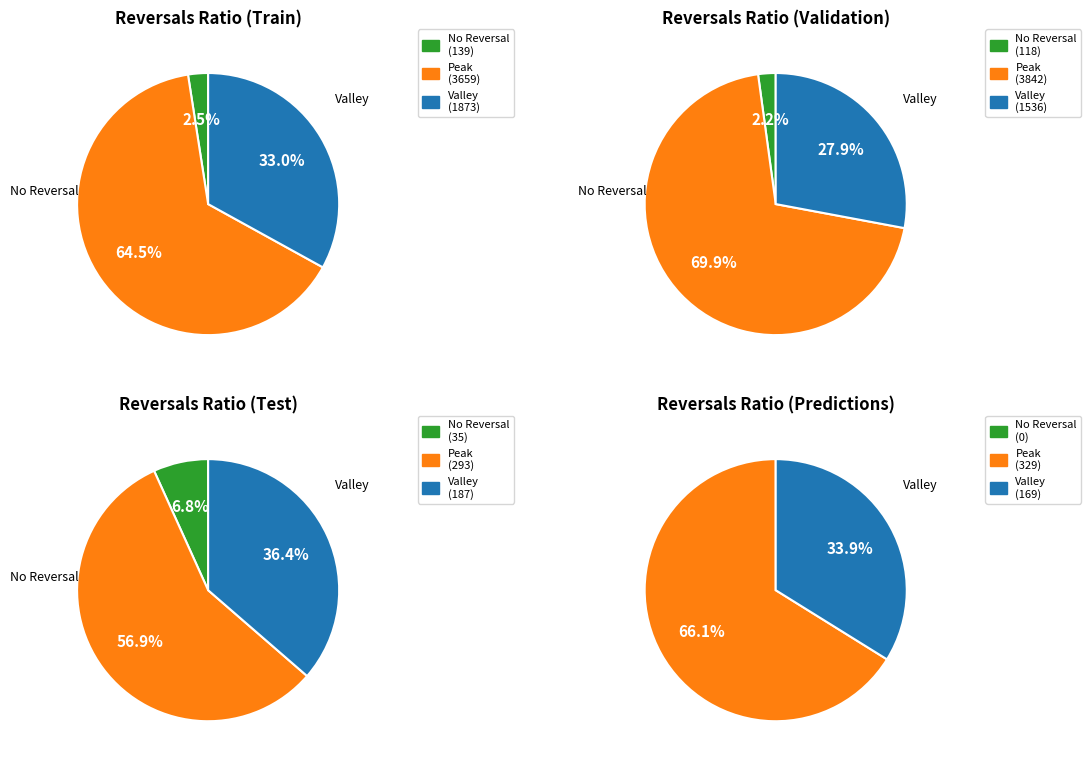

Between 4 and 5, which series saw the biggest shift?

Valley